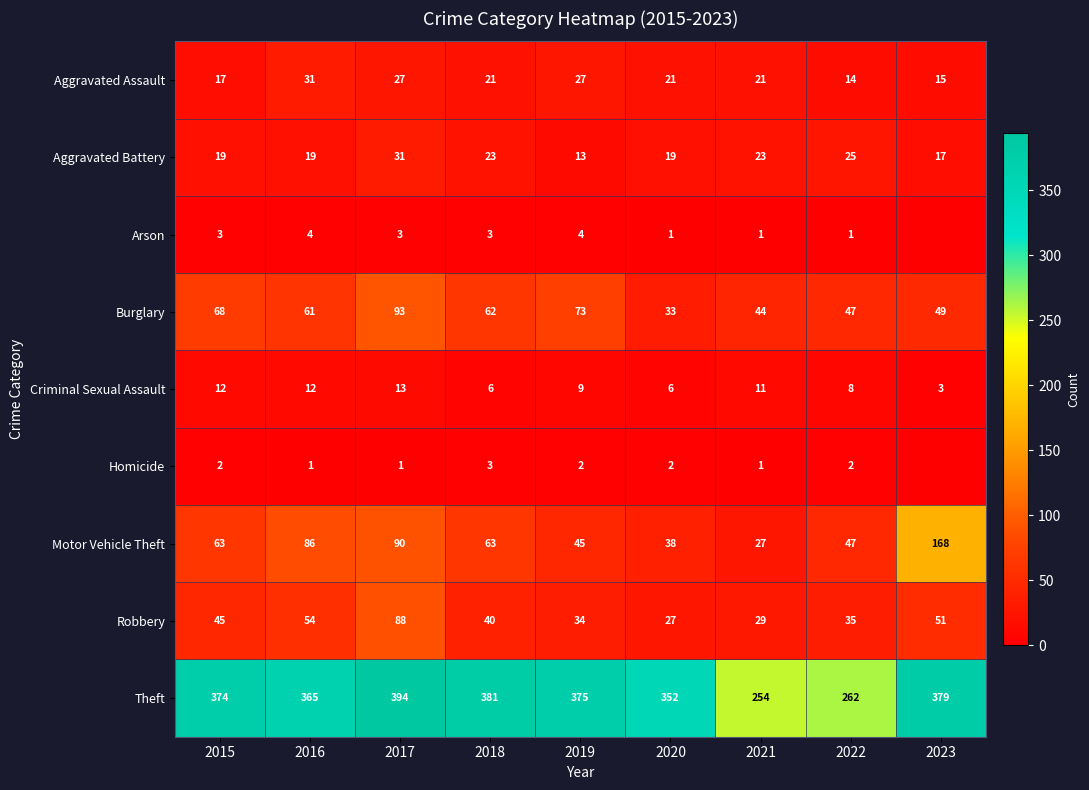

What is the difference between the maximum and second lowest values in the Robbery series?

59